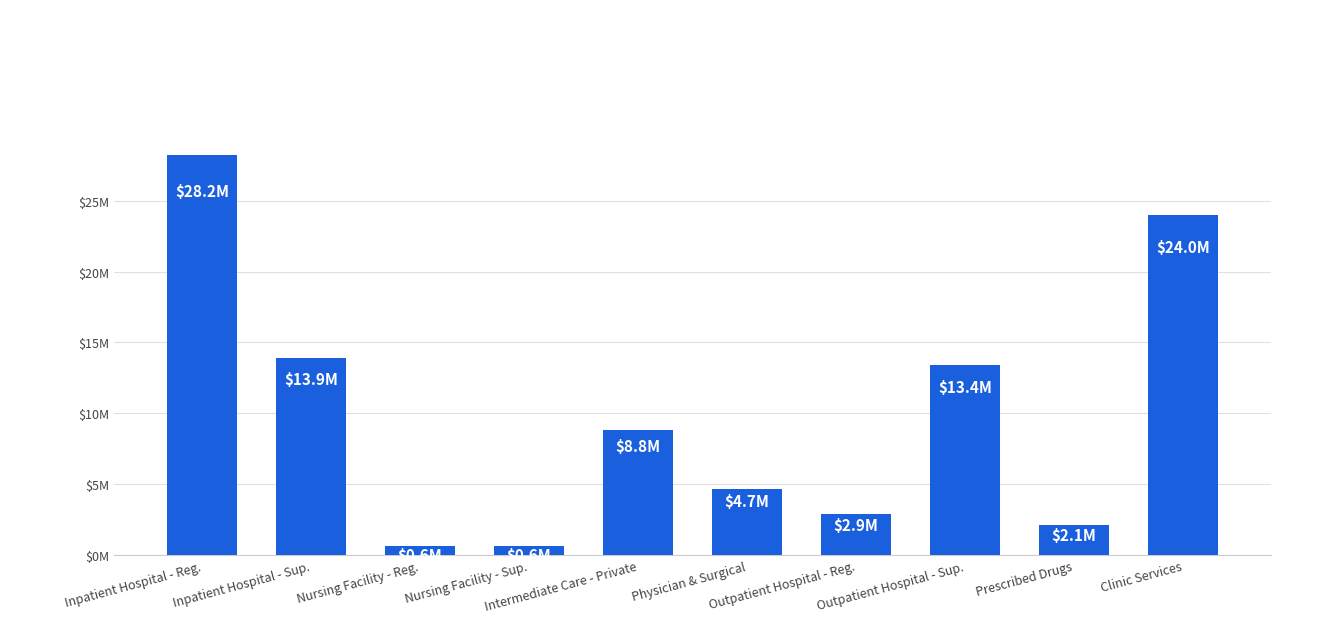

Does the chart contain any negative values?

No